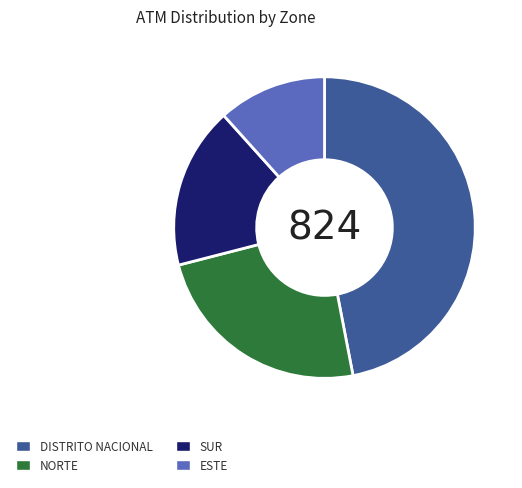

The DISTRITO NACIONAL slice represents 47% of the pie. True or false?

True